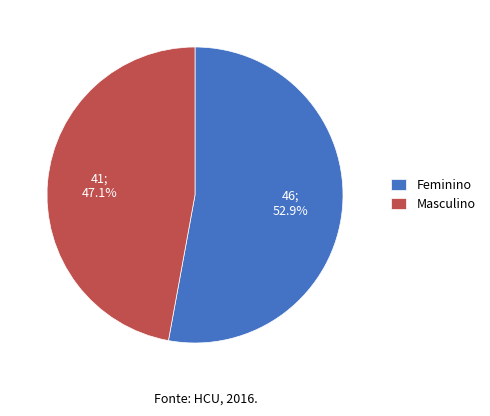

What percentage is NOT represented by Feminino?

47.1%